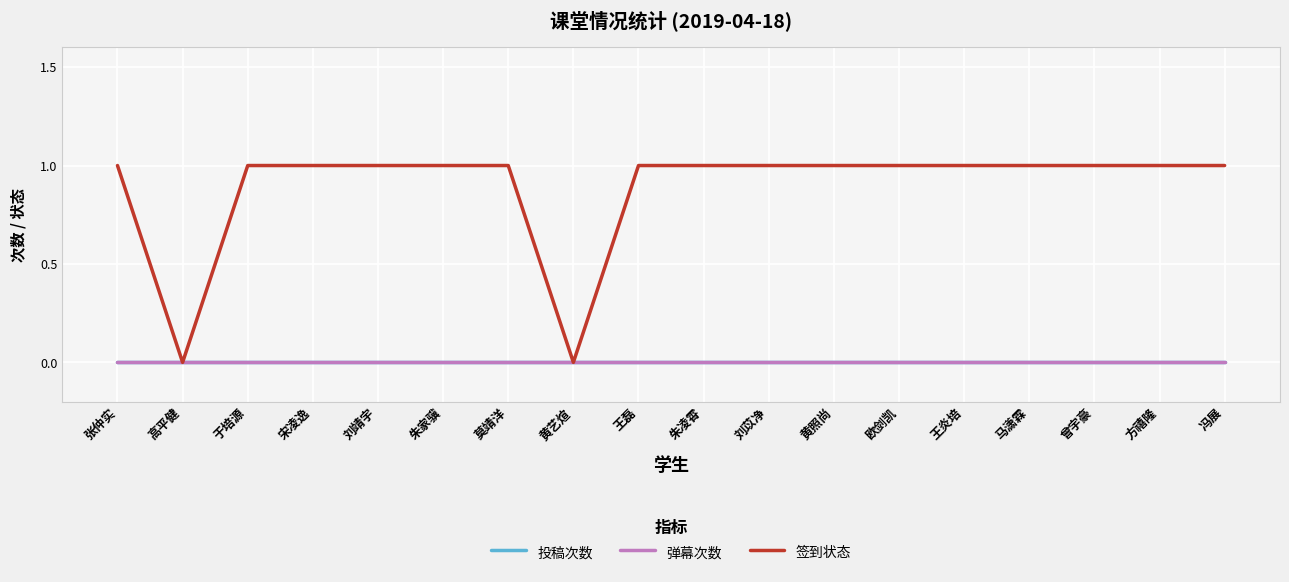

Is the value of 投稿次数 at 宋凌逸 greater than the value of 弹幕次数 at 张仲实?

No